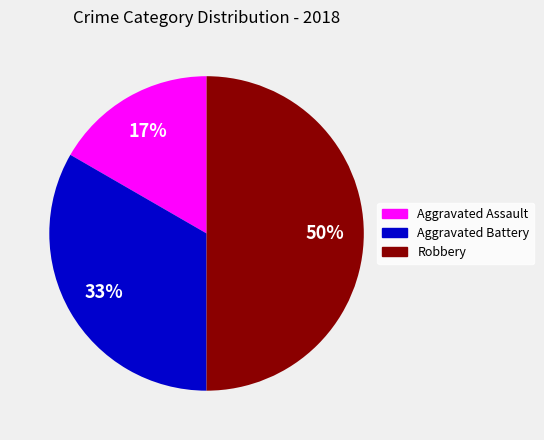

Approximately how many times larger is the value at Robbery compared to Aggravated Battery?

1.5